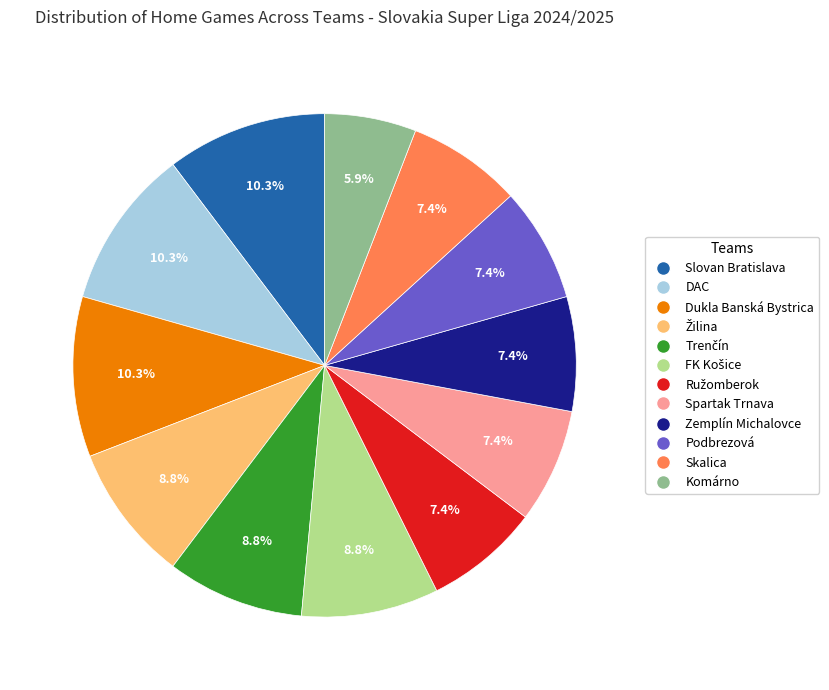

To the nearest percent, what is the difference between the largest and smallest slice percentages?

4%